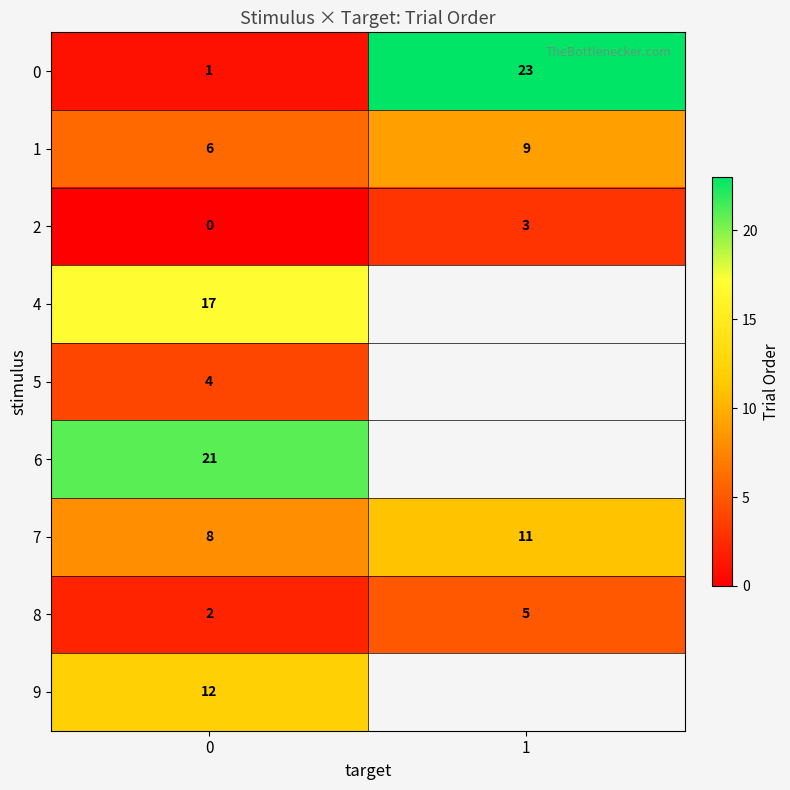

The 2 series shows 1 at 1. True or false?

False